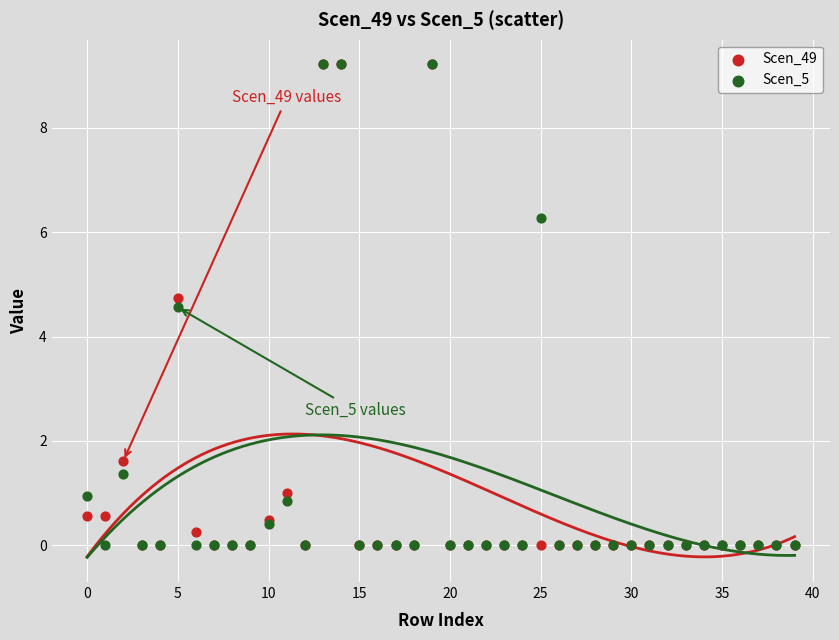

Across all series, what Y value is closest to 4?

4.6